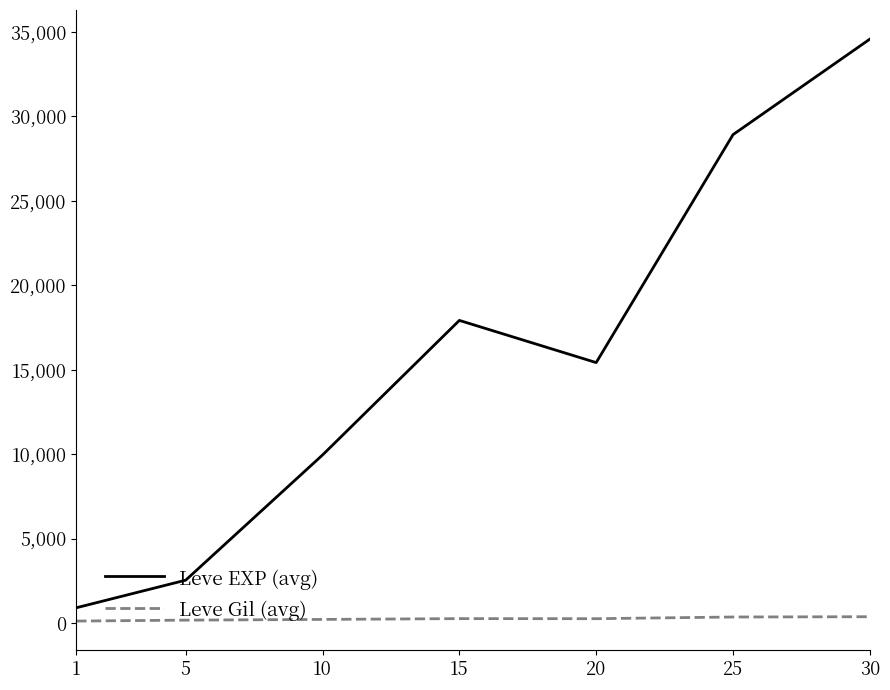

Is the value of Leve EXP (avg) at 15 greater than the value of Leve Gil (avg) at 30?

Yes